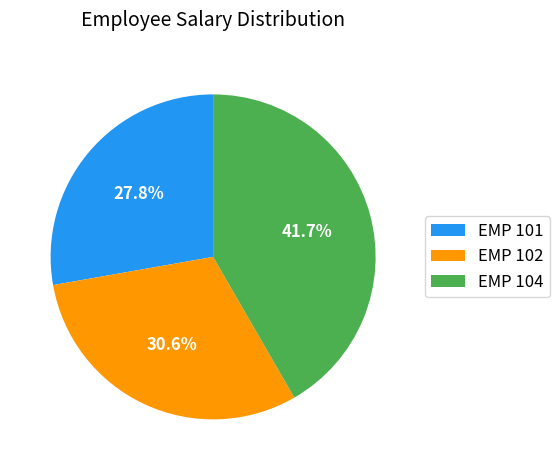

What percentage do EMP 104 and EMP 102 together represent?

72.2%